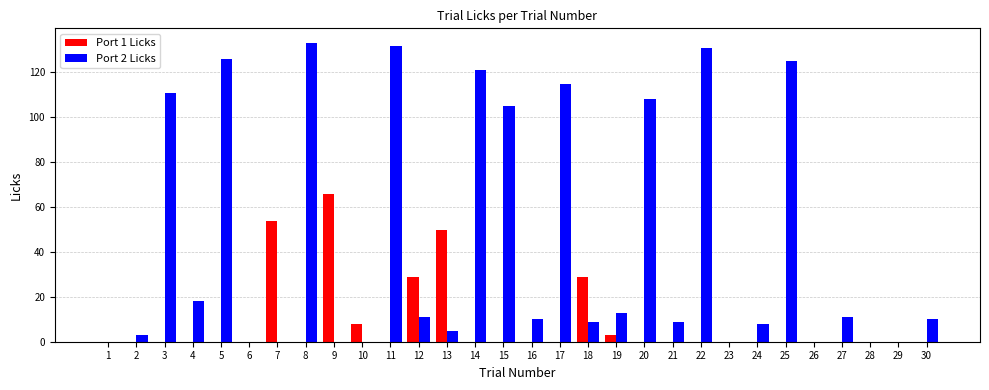

What is the highest value of the Port 1 Licks series?

66